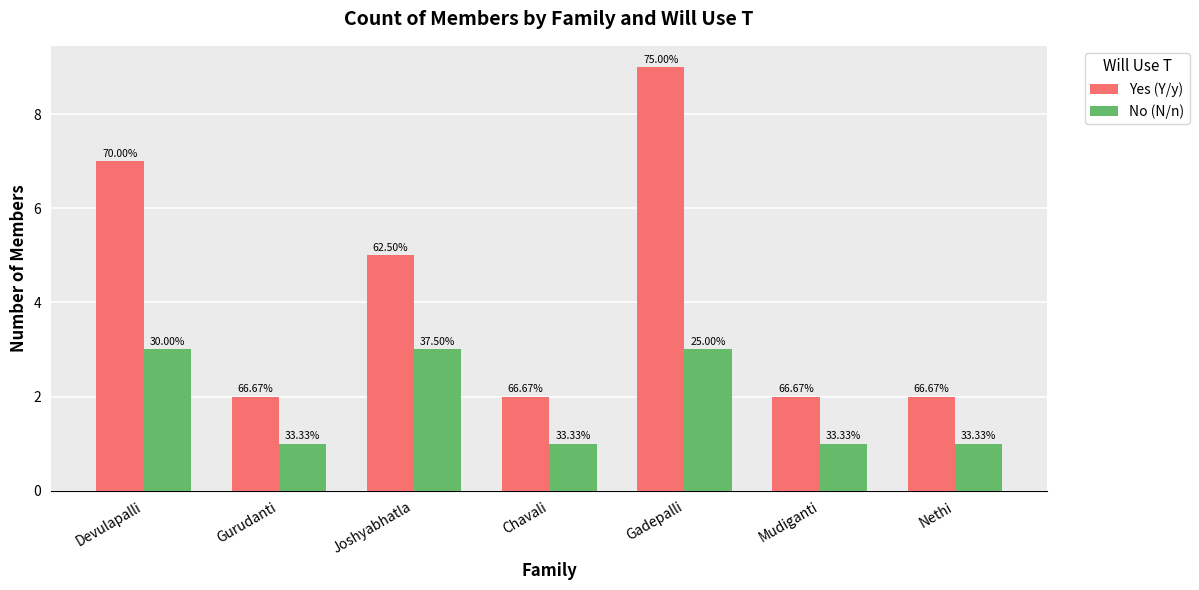

Reading right to left, list all the values displayed in this chart.

Yes (Y/y): 2	2	9	2	5	2	7
No (N/n): 1	1	3	1	3	1	3